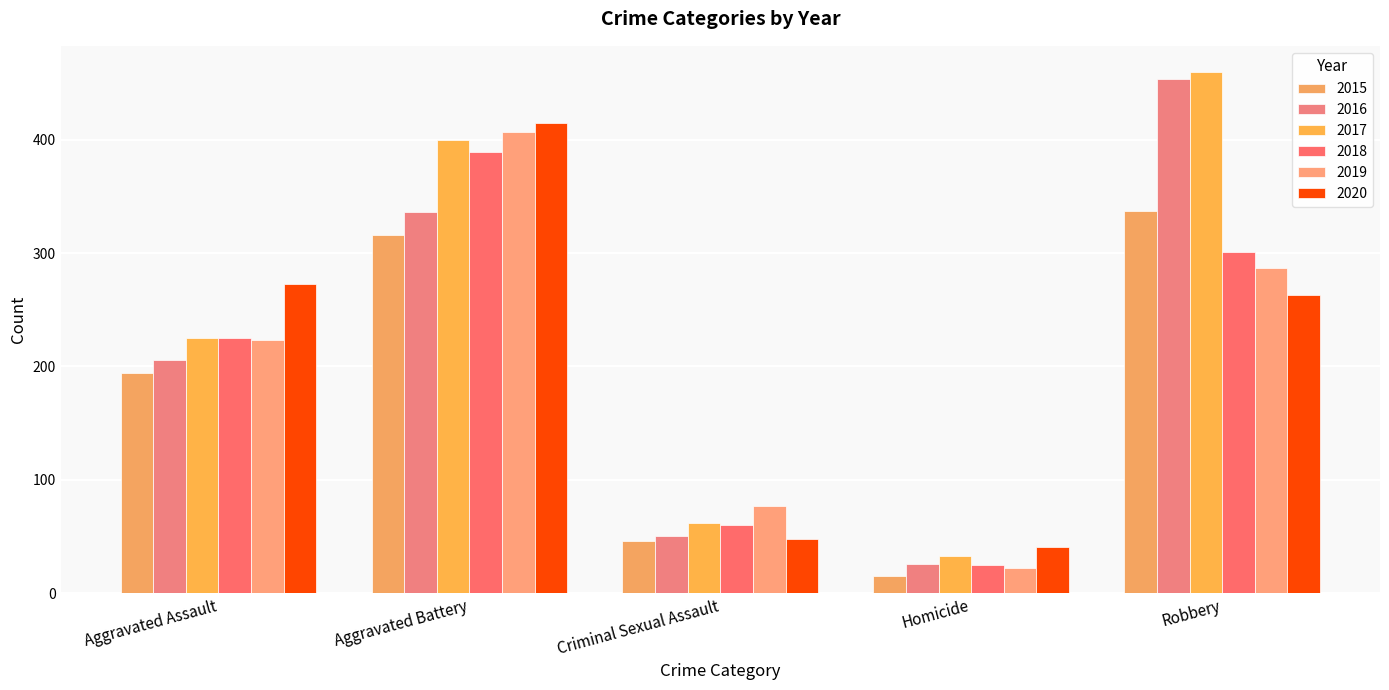

What is the difference between the second highest and second lowest values in the 2018 series?

241